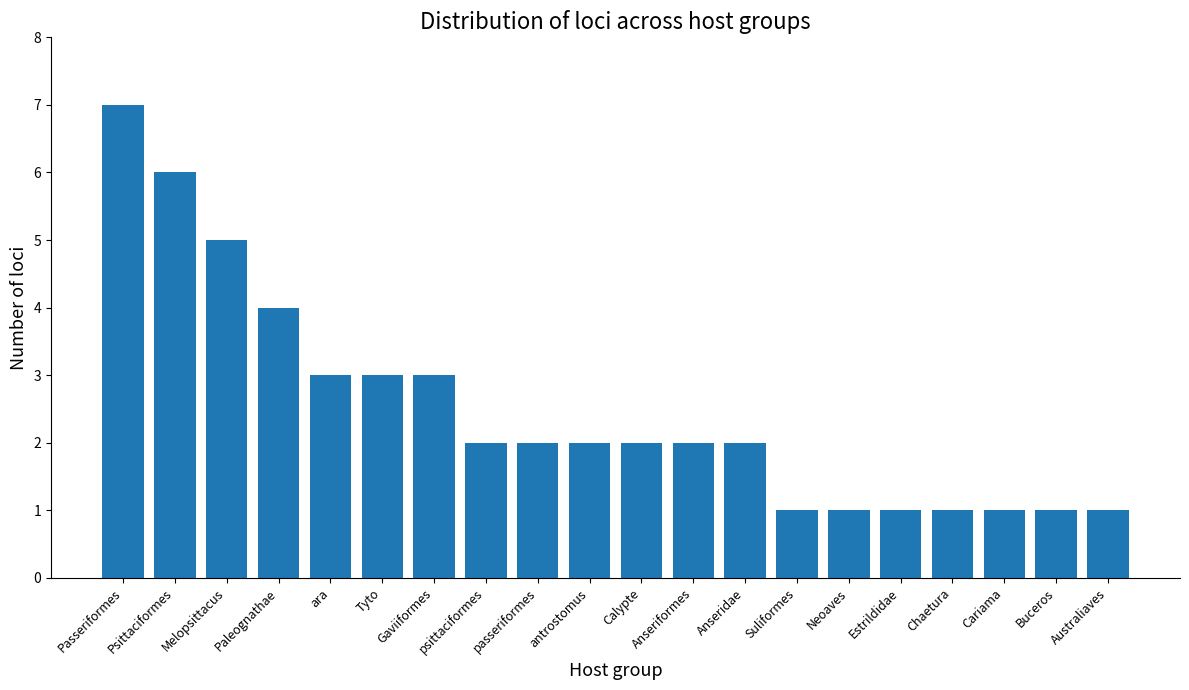

What value does the data have at Paleognathae?

4